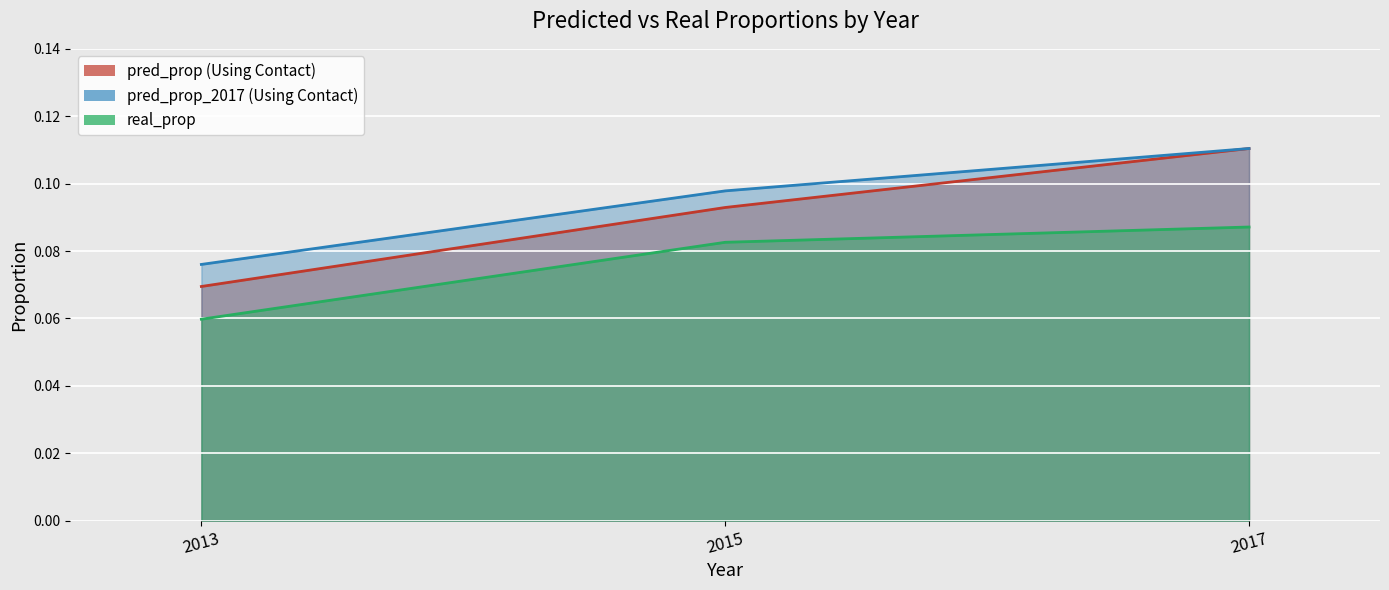

Rank the series at 2013 from lowest to highest value.

real_prop, pred_prop (Using Contact), pred_prop_2017 (Using Contact)